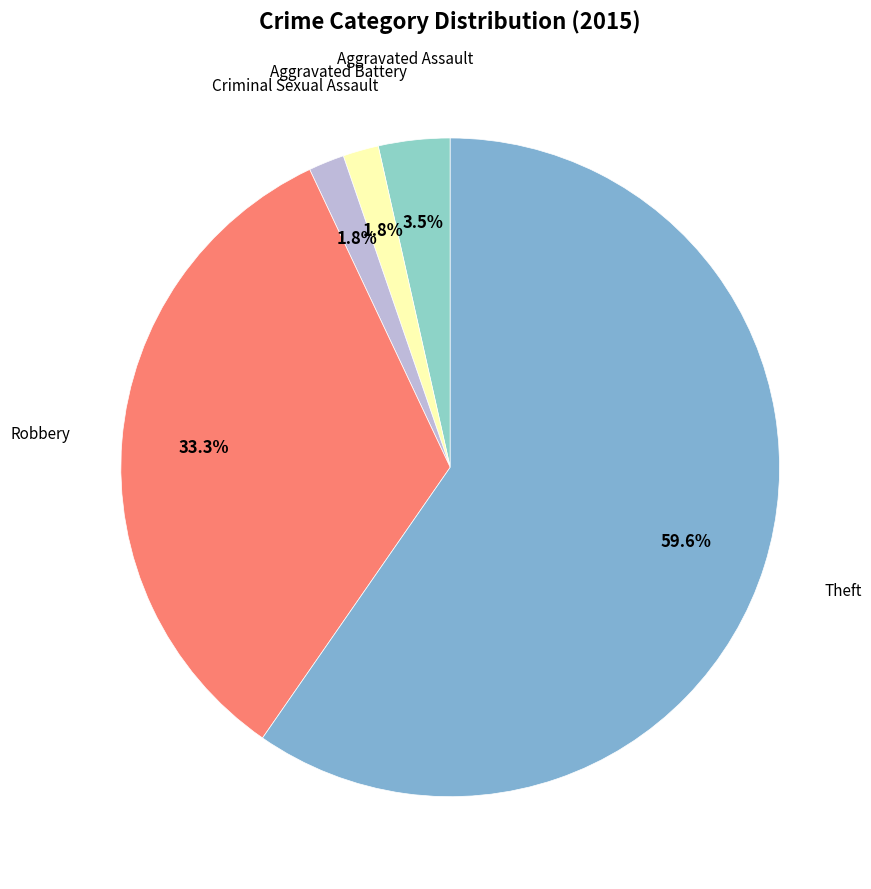

What is the smallest slice in the pie chart?

Aggravated Battery